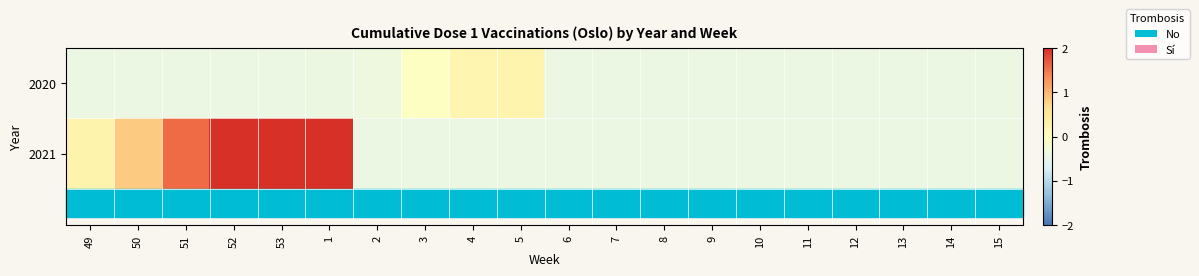

Which has a higher value, 8 or 6?

8